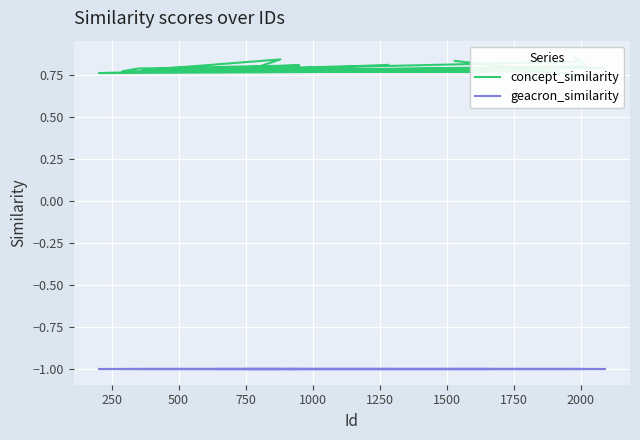

What is the value of the geacron_similarity point at the 10th from the left?

-1.0